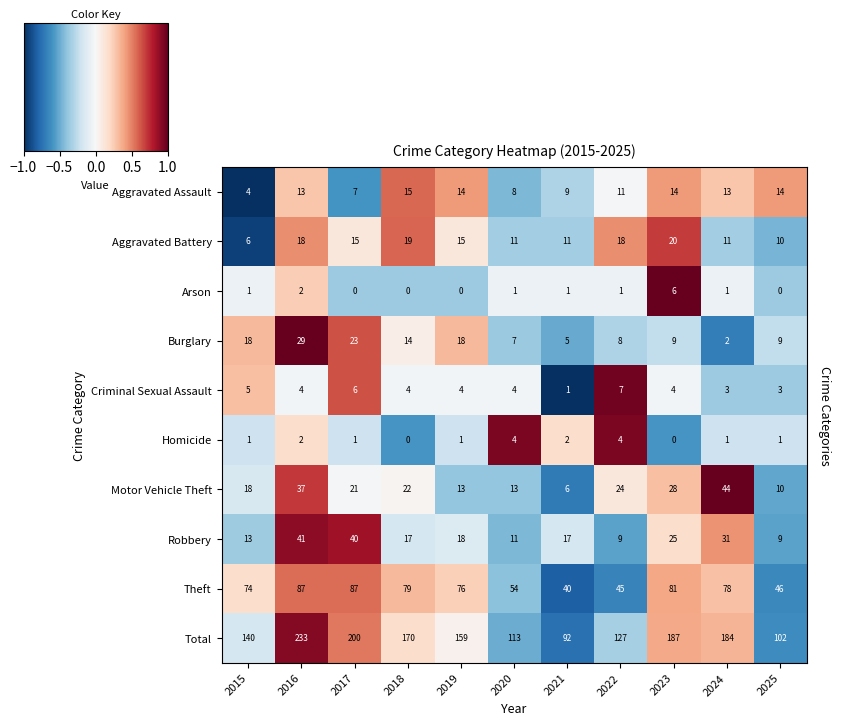

What is the difference between the second highest and second lowest values in the Criminal Sexual Assault series?

3